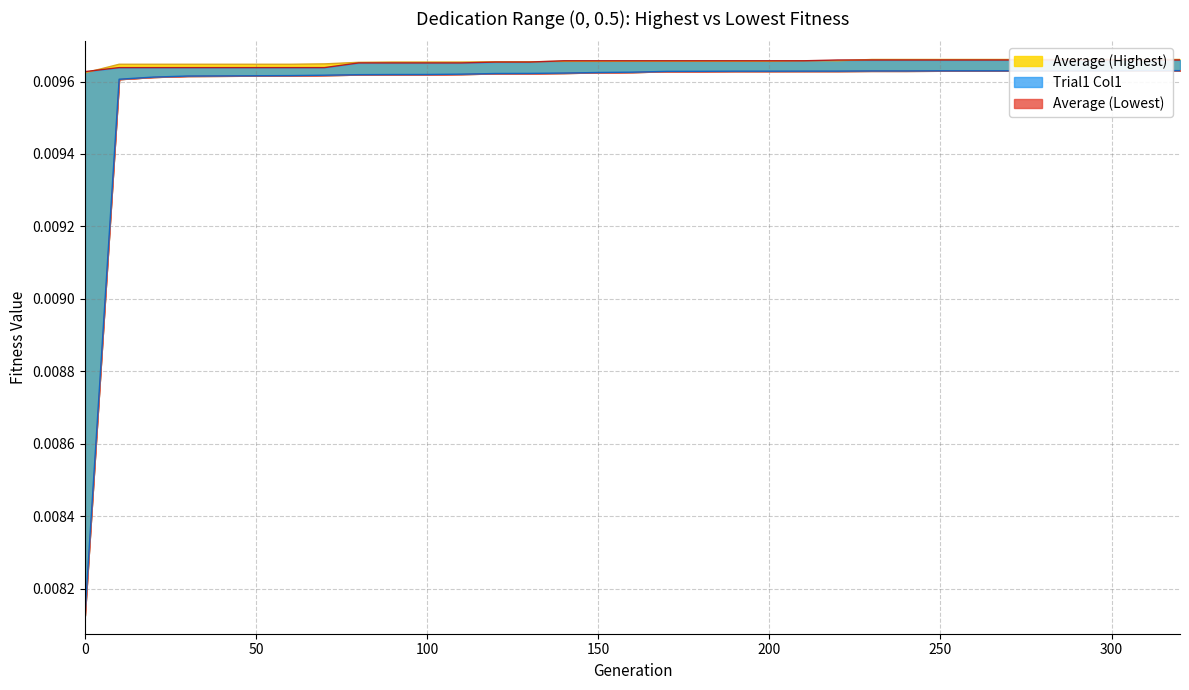

At which category does the chart reach its peak across all series?

230